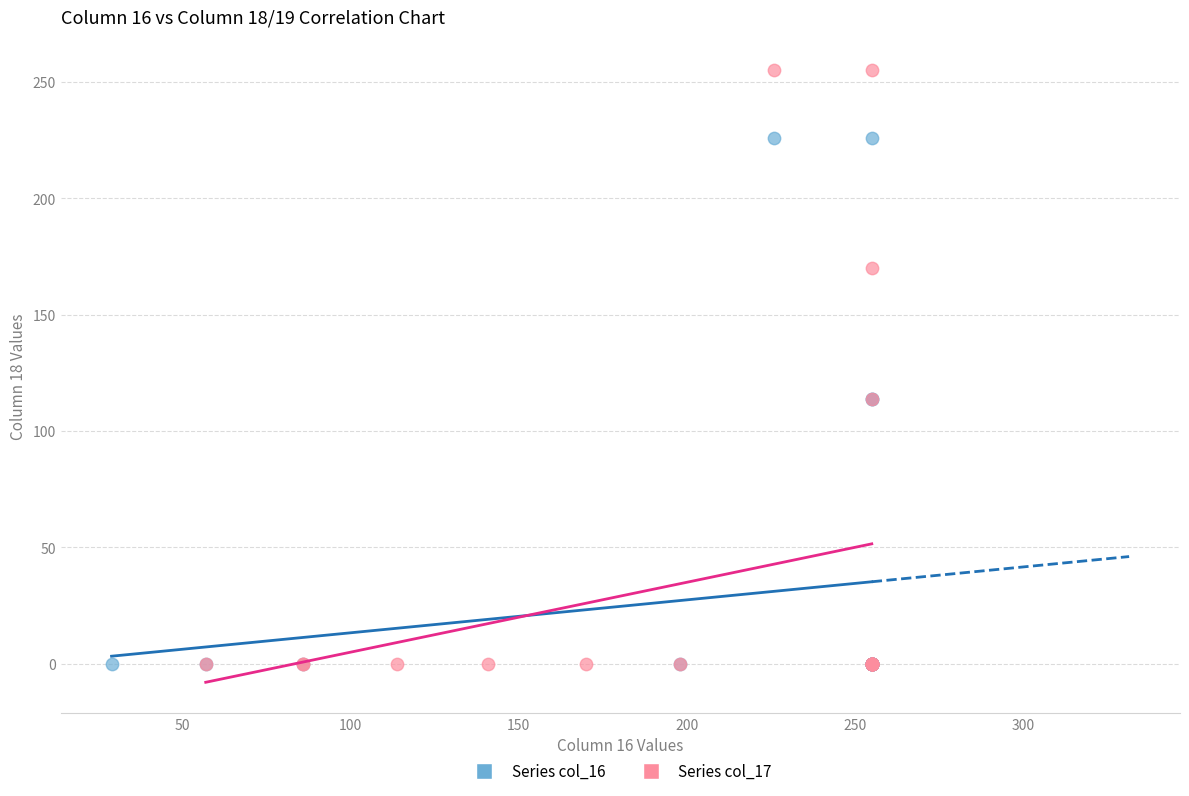

What are all the series names shown in the legend?

Series col_16, Series col_17